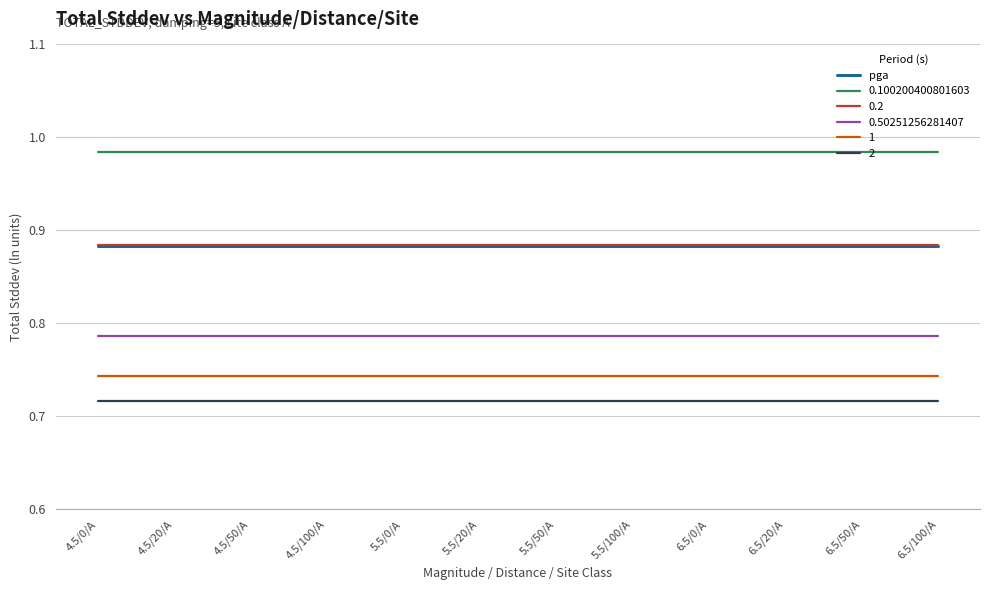

The value of 0.50251256281407 at 5.5/0/A is 1.1. True or false?

False